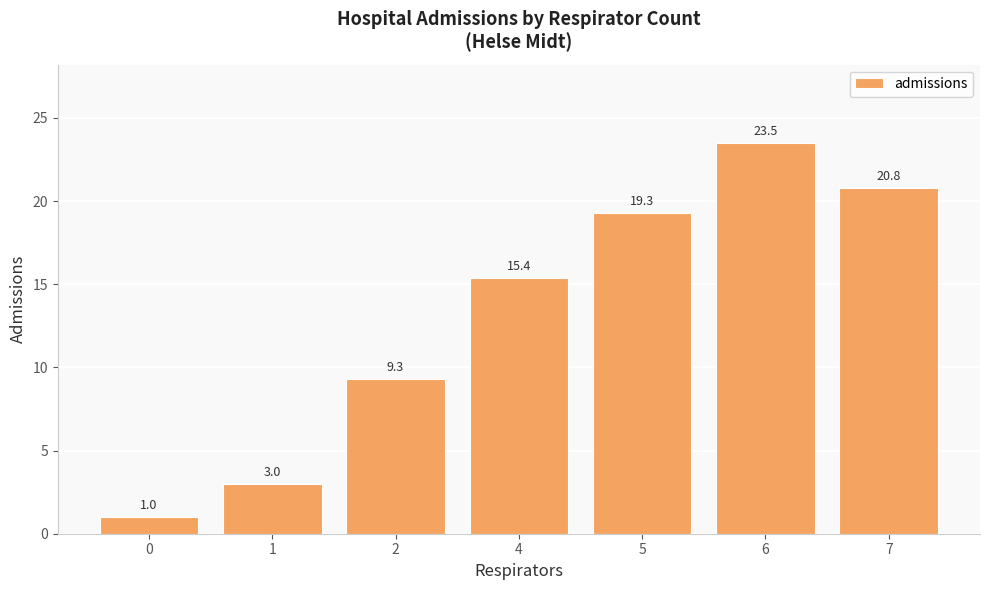

Does the chart contain any negative values?

No